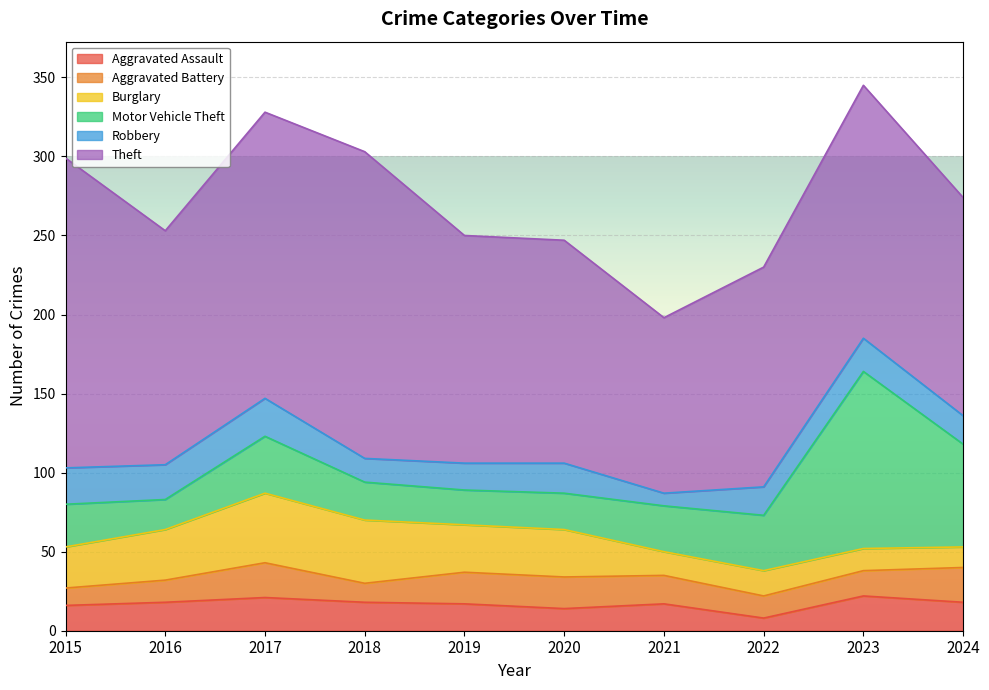

What is the average value of the Aggravated Assault series?

17